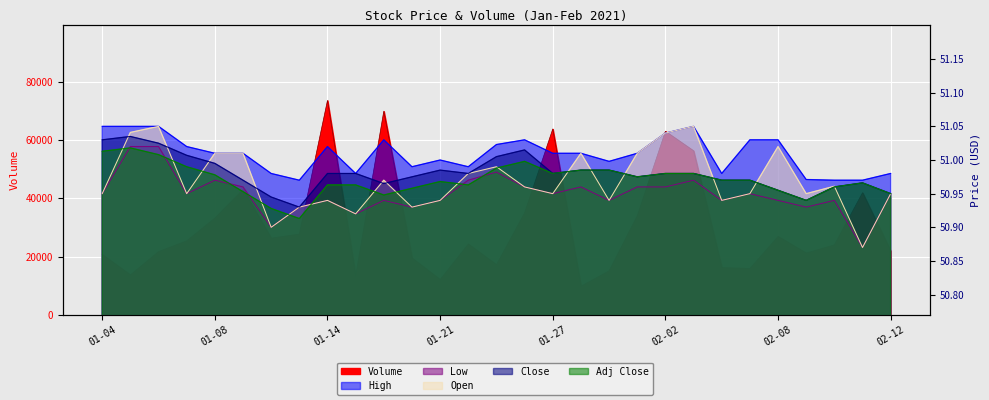

How many data points does each series have?

29